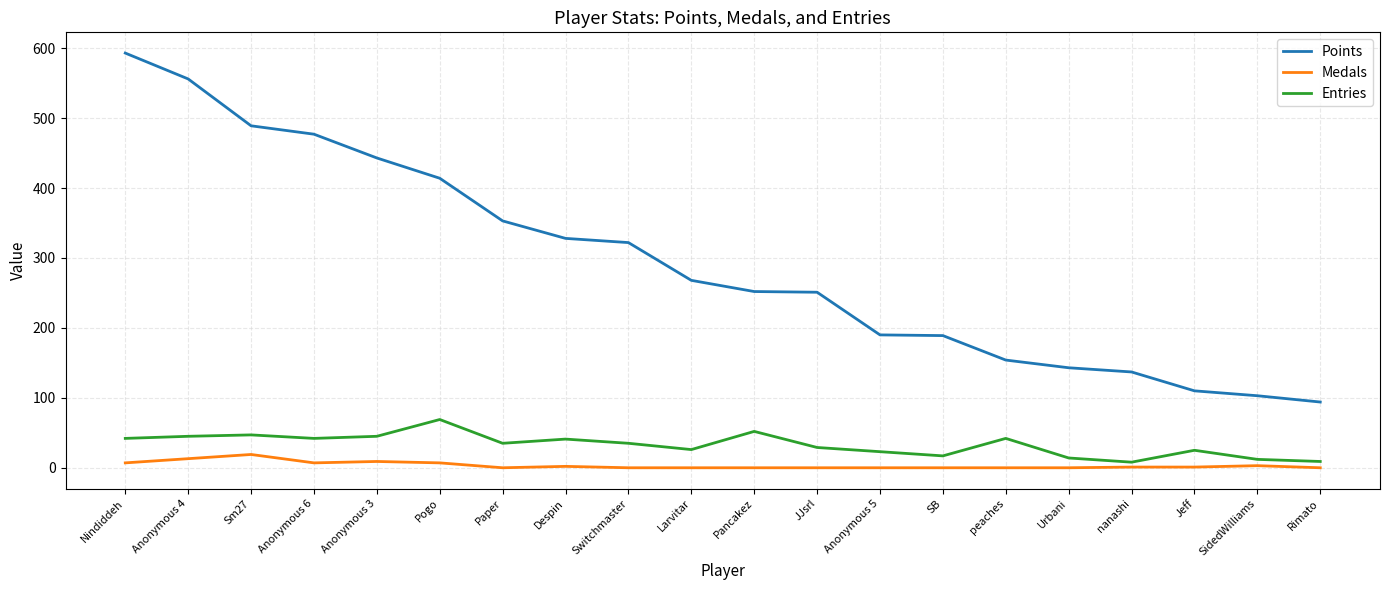

Read the Entries value at SidedWilliams.

12